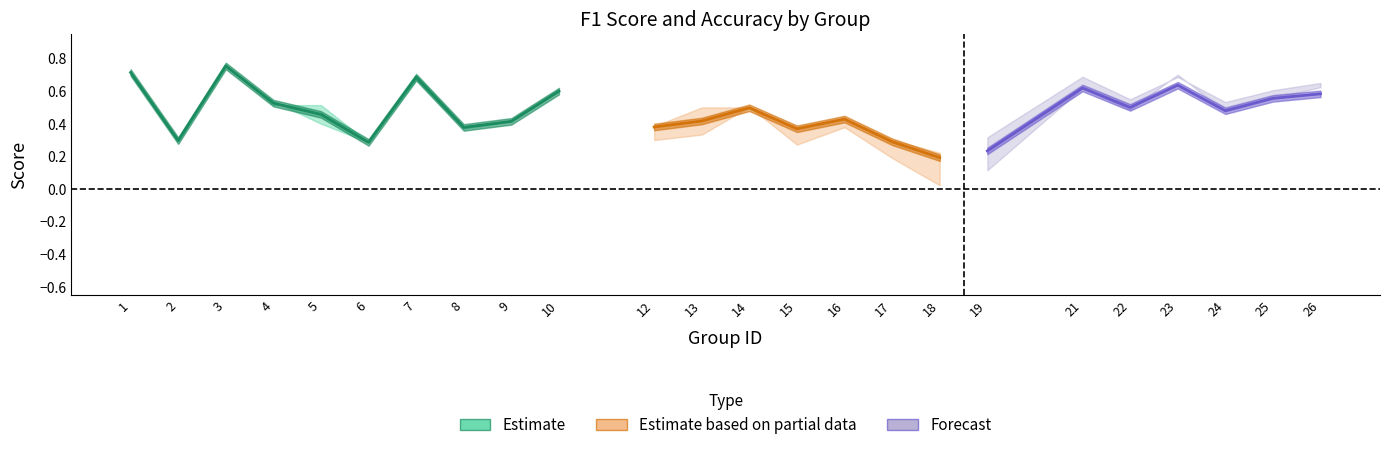

What is the difference between the maximum and minimum values in the f1 series?

0.6